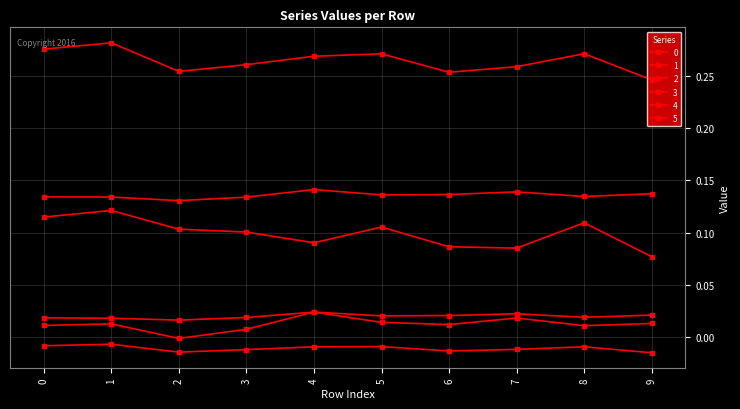

How many categories are shown in the chart?

10